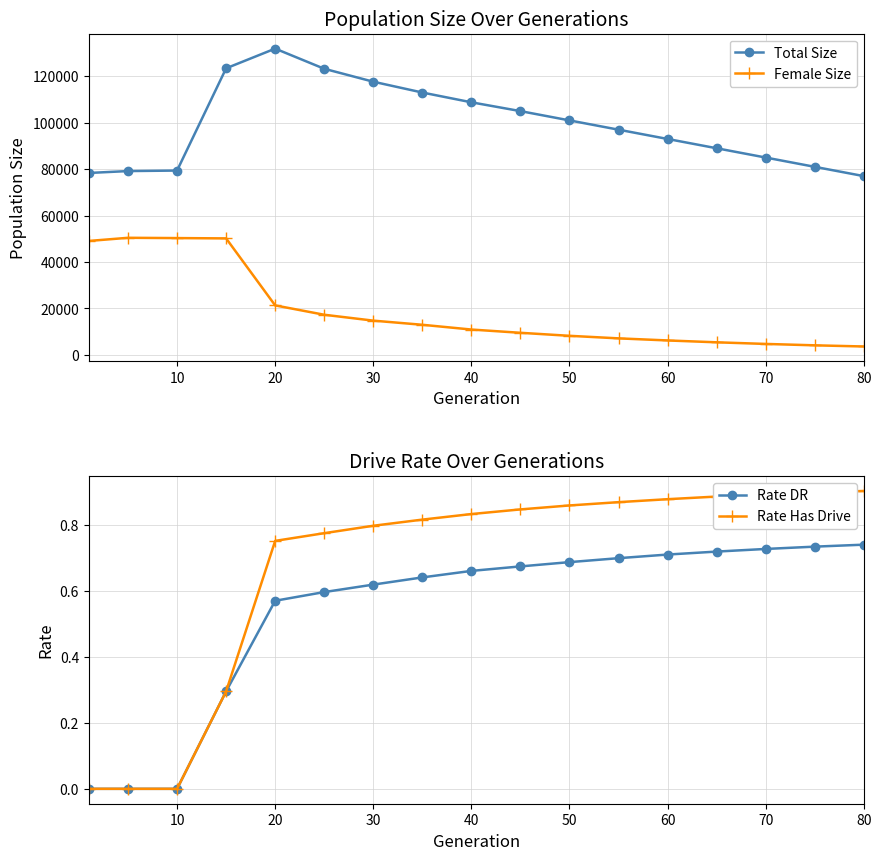

How many lines are shown in the chart?

4